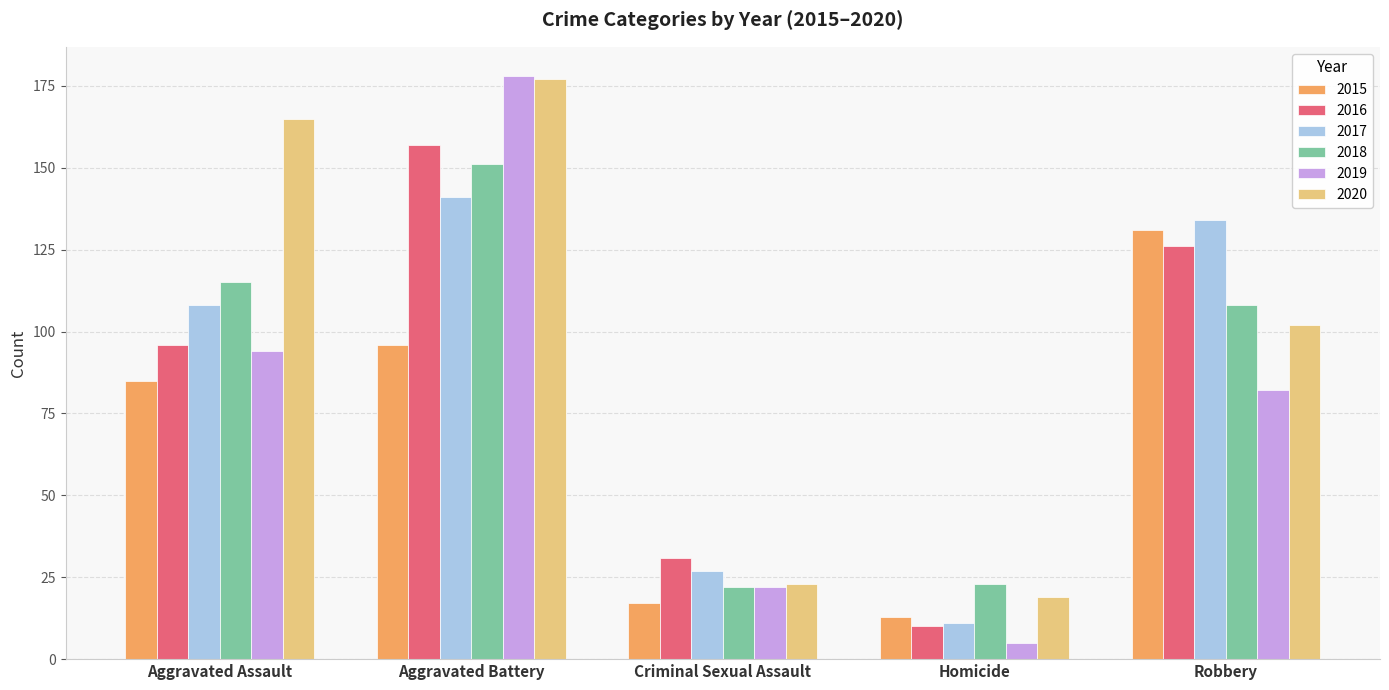

Rank the categories by 2020 value from highest to lowest.

Aggravated Battery, Aggravated Assault, Robbery, Criminal Sexual Assault, Homicide